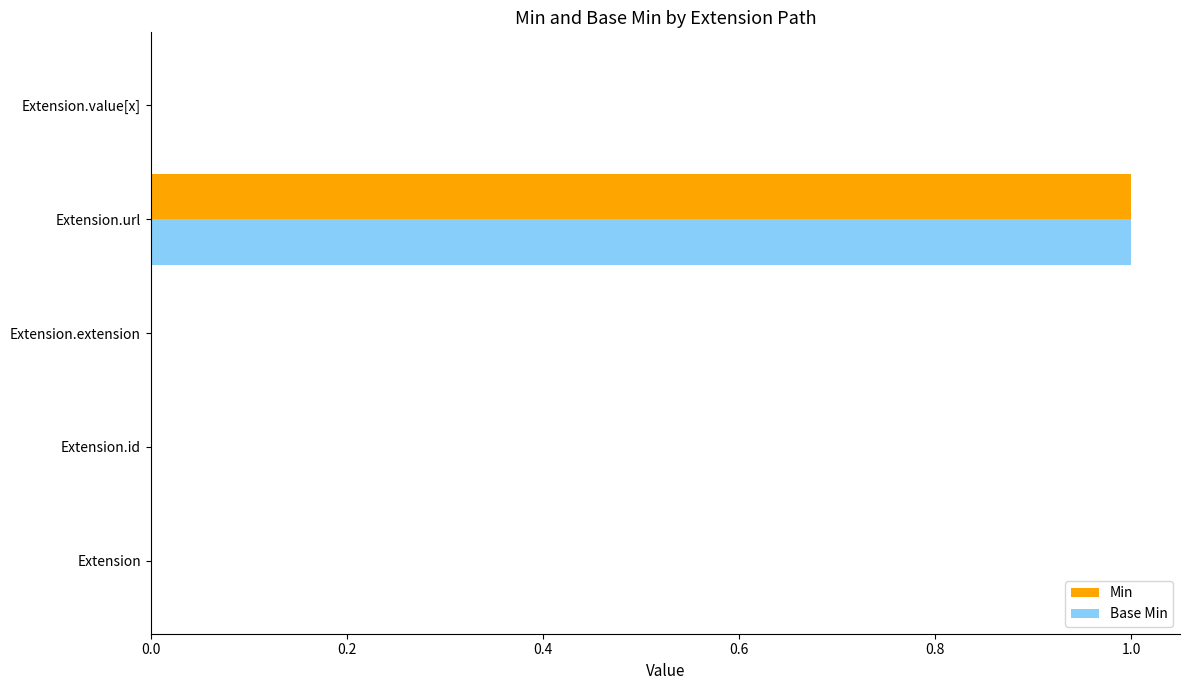

The value of Min at Extension.id is 0. True or false?

True